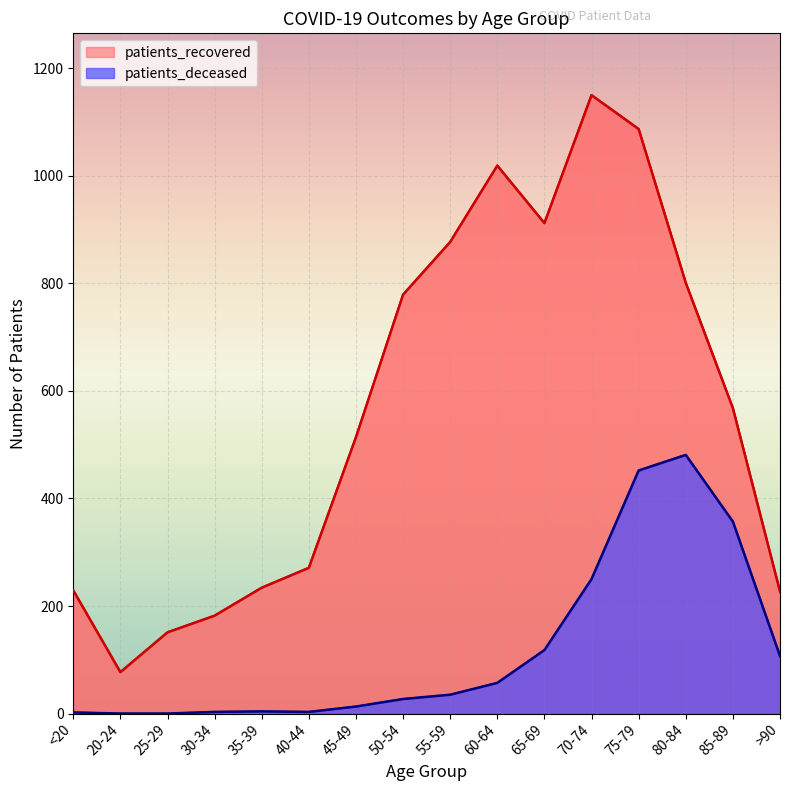

At 60-64, list the series in order from smallest to largest.

patients_deceased, patients_recovered